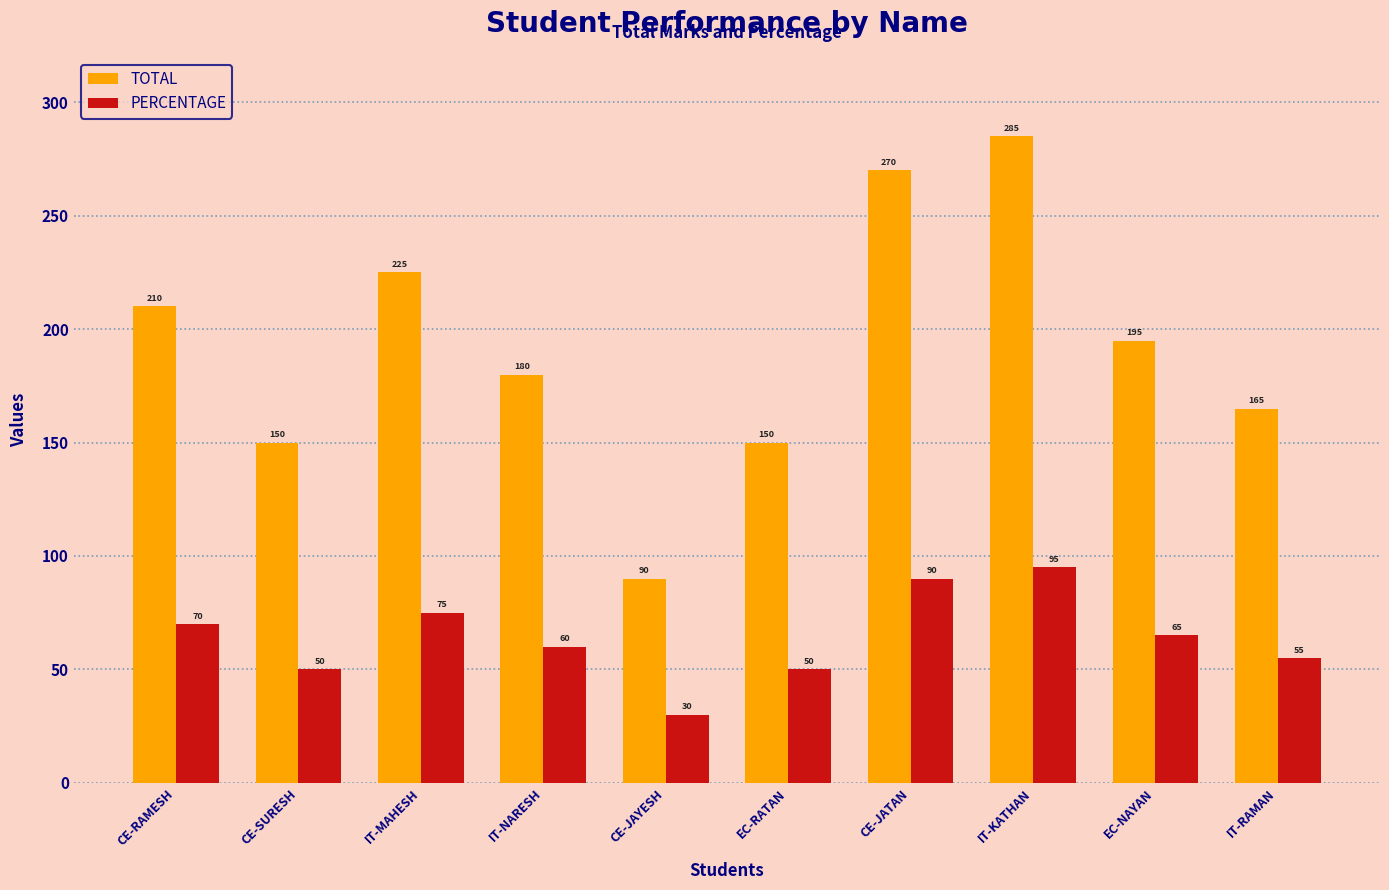

The TOTAL series shows 318 at IT-NARESH. True or false?

False